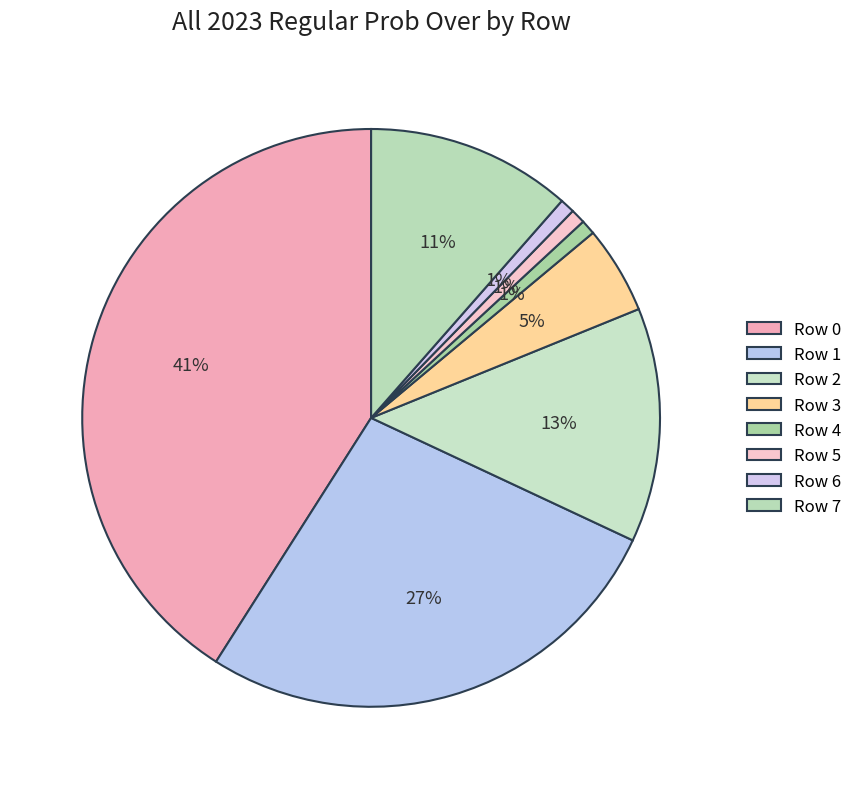

How many segments does this pie chart have?

8